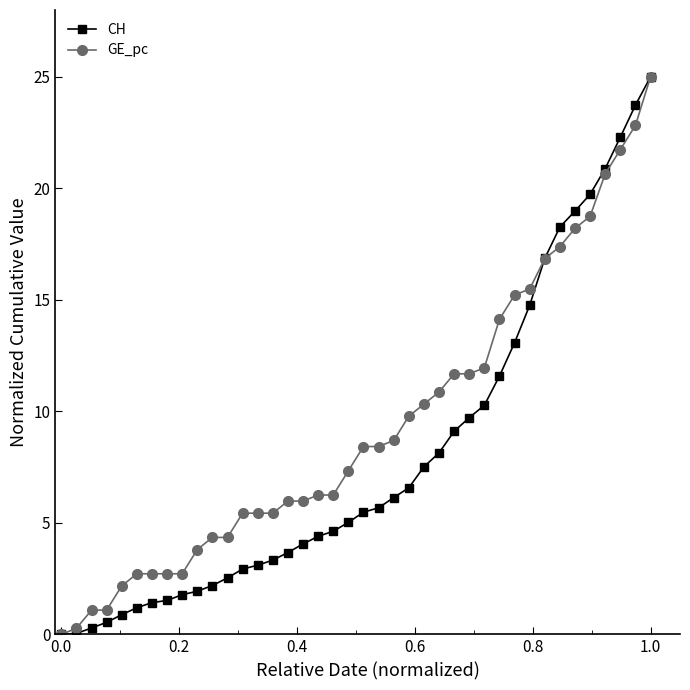

What is the value of the CH point at the 28th from the left?

9.7